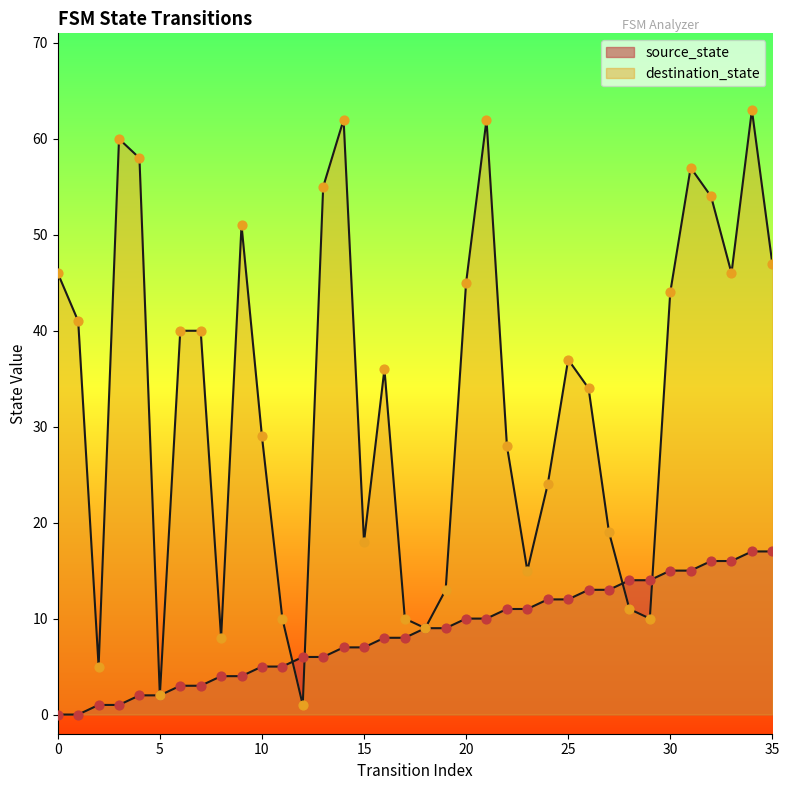

At which category is the sum across all series the highest?

34